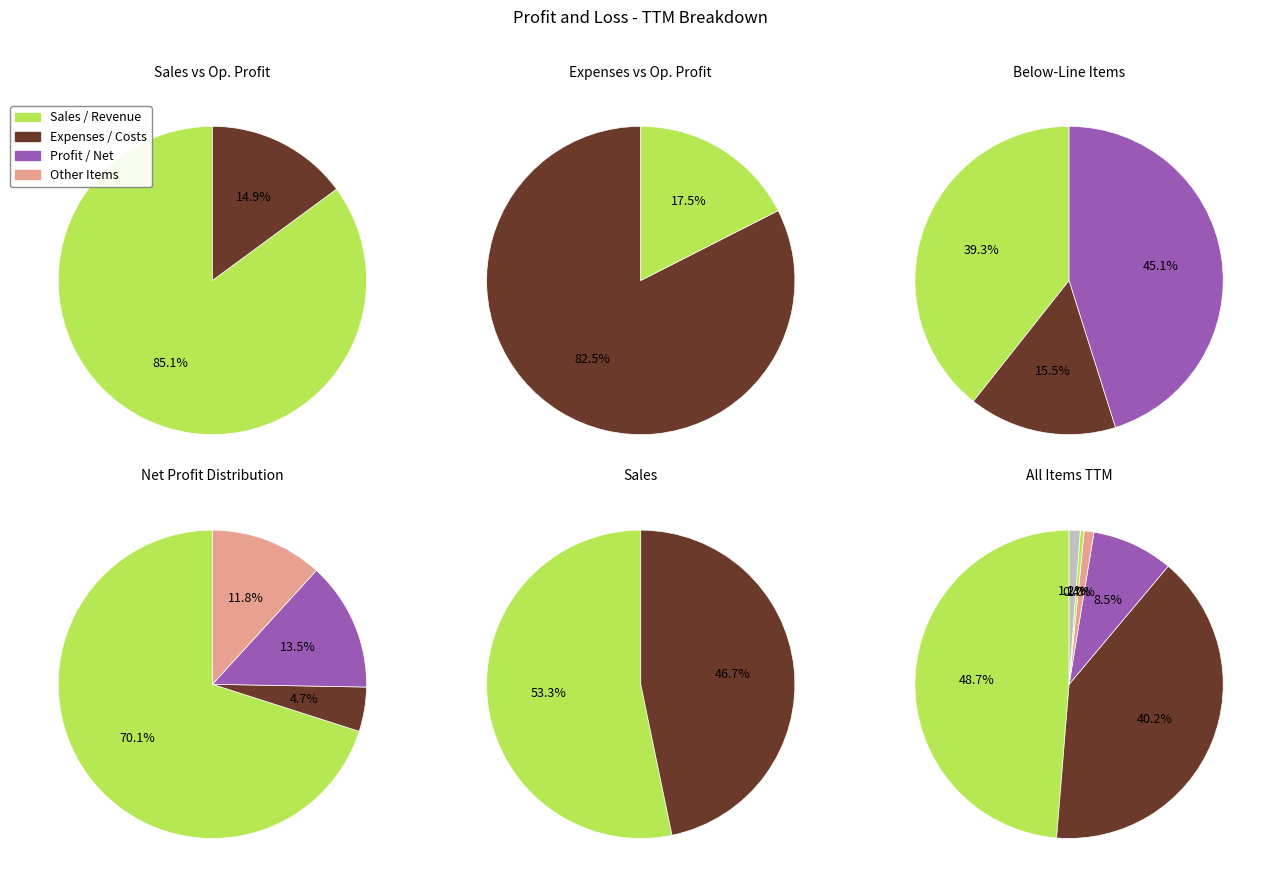

What percentage is the Other Income slice, to the nearest percent?

1%